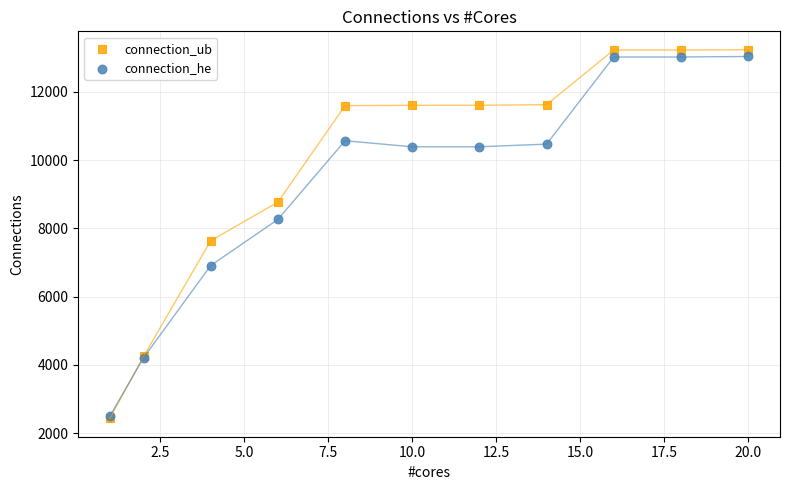

Which series contains the highest Y value?

connection_ub